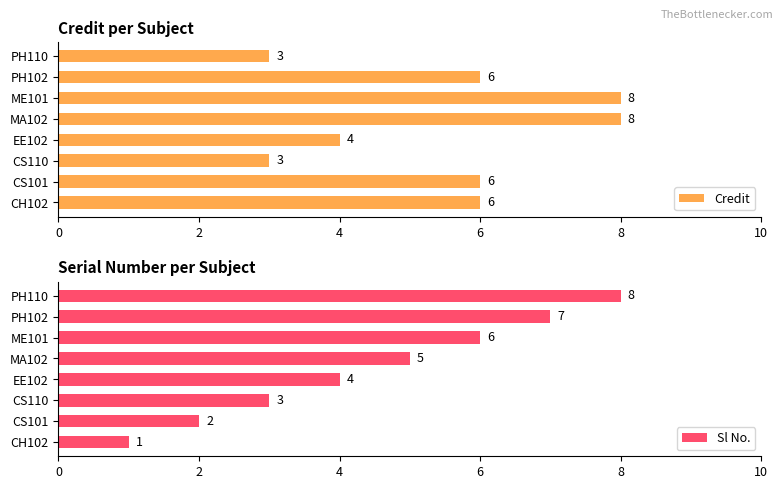

Count the Credit values in the range 4 to 8.

6